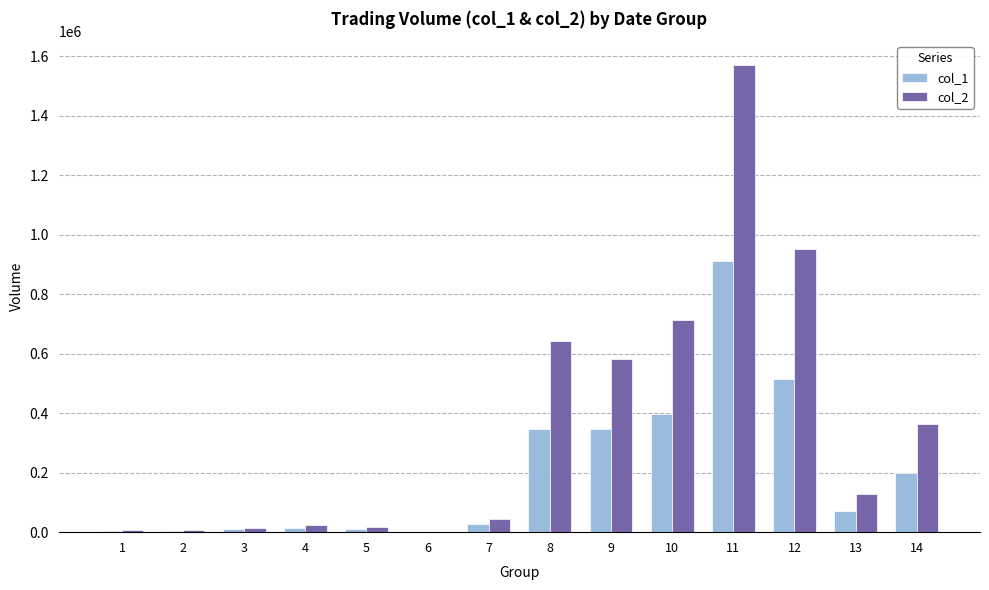

The value of col_2 at 14 is 364320. True or false?

True